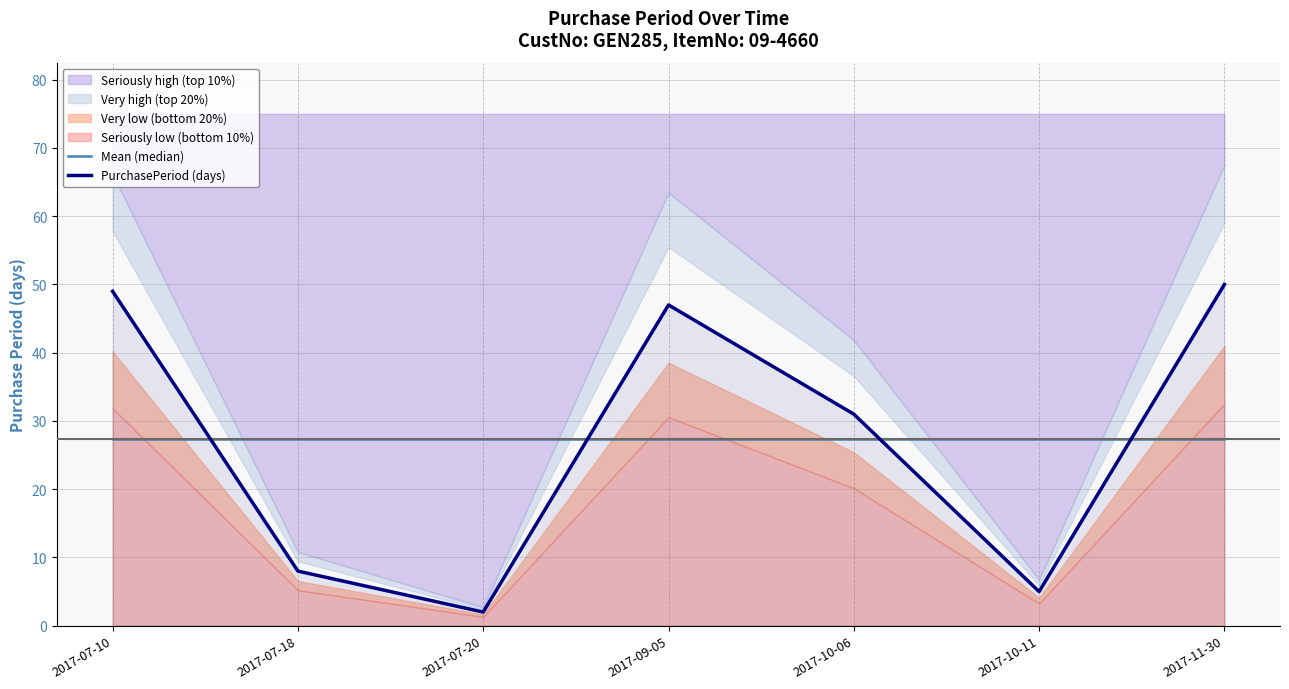

Reading left to right, extract all data points from this chart.

Mean (median): 27.4	27.4	27.4	27.4	27.4	27.4	27.4
PurchasePeriod (days): 49.0	8.0	2.0	47.0	31.0	5.0	50.0